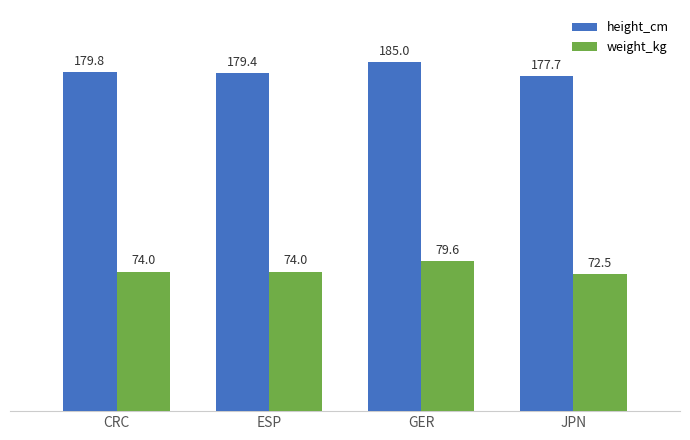

List the series in order of their overall mean, highest first.

height_cm, weight_kg